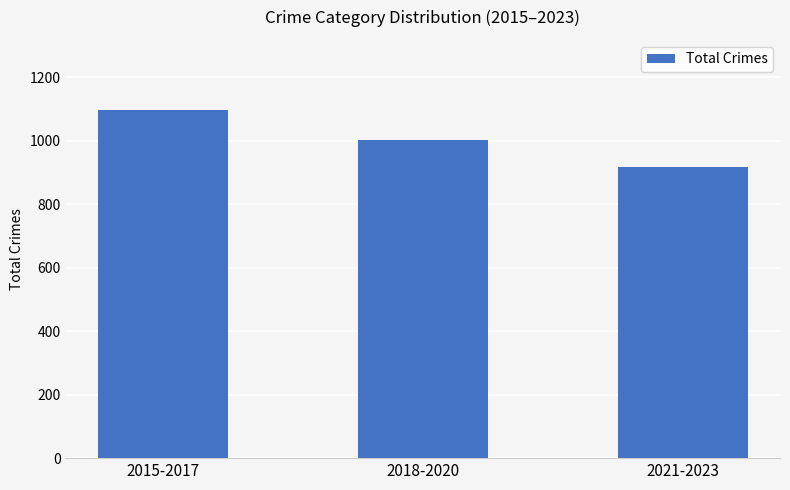

What is the value of the 3rd bar from the left?

918